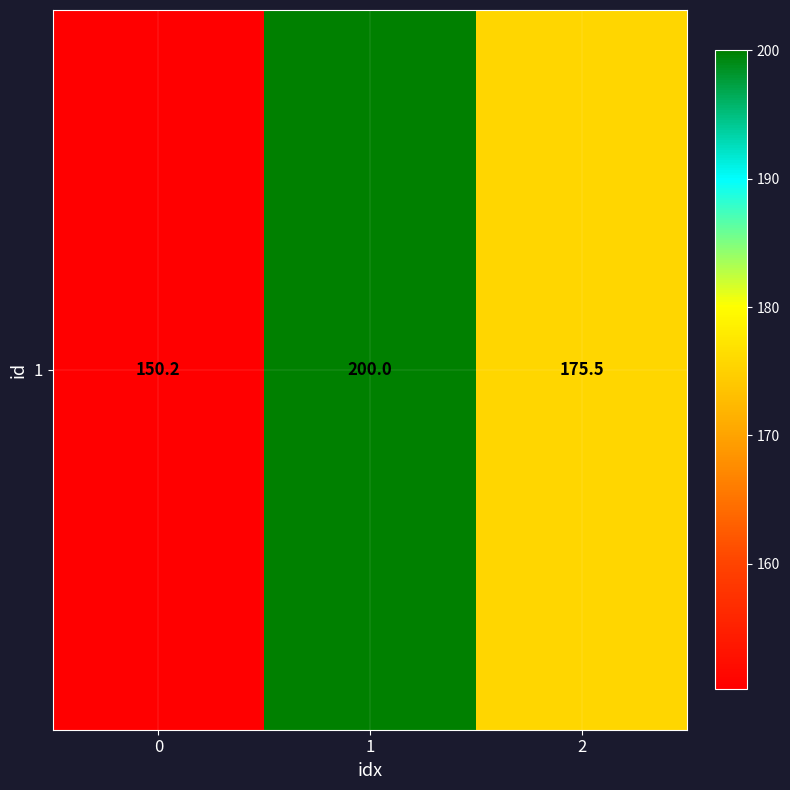

Approximately how many times larger is the value at 0 compared to 2?

0.9